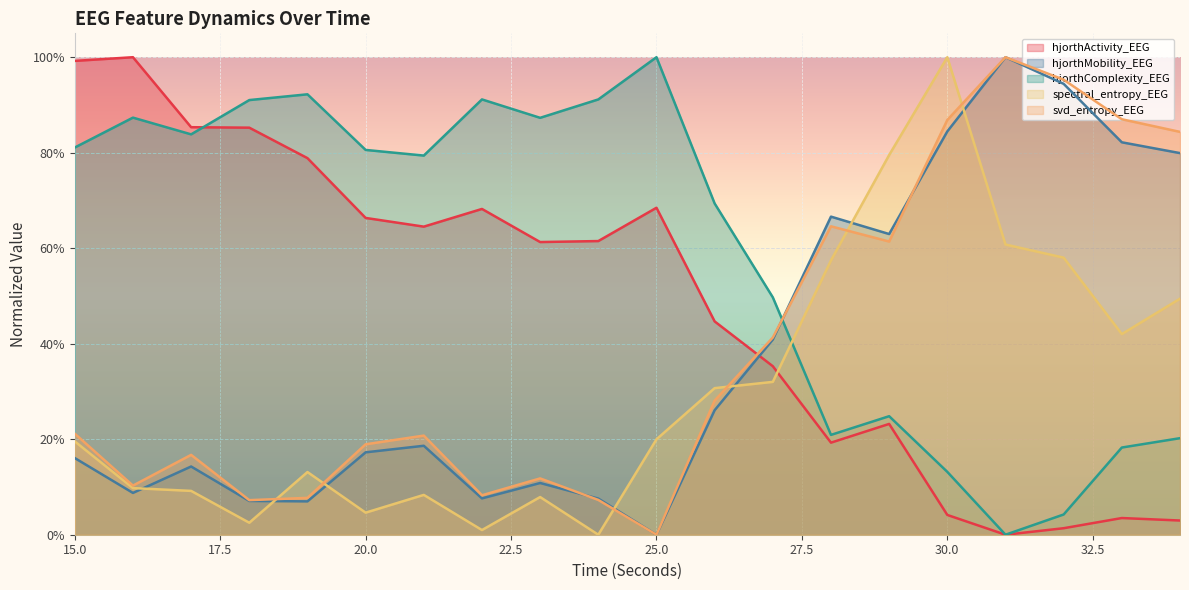

Is it true that hjorthActivity_EEG equals 0.4 at 25?

False